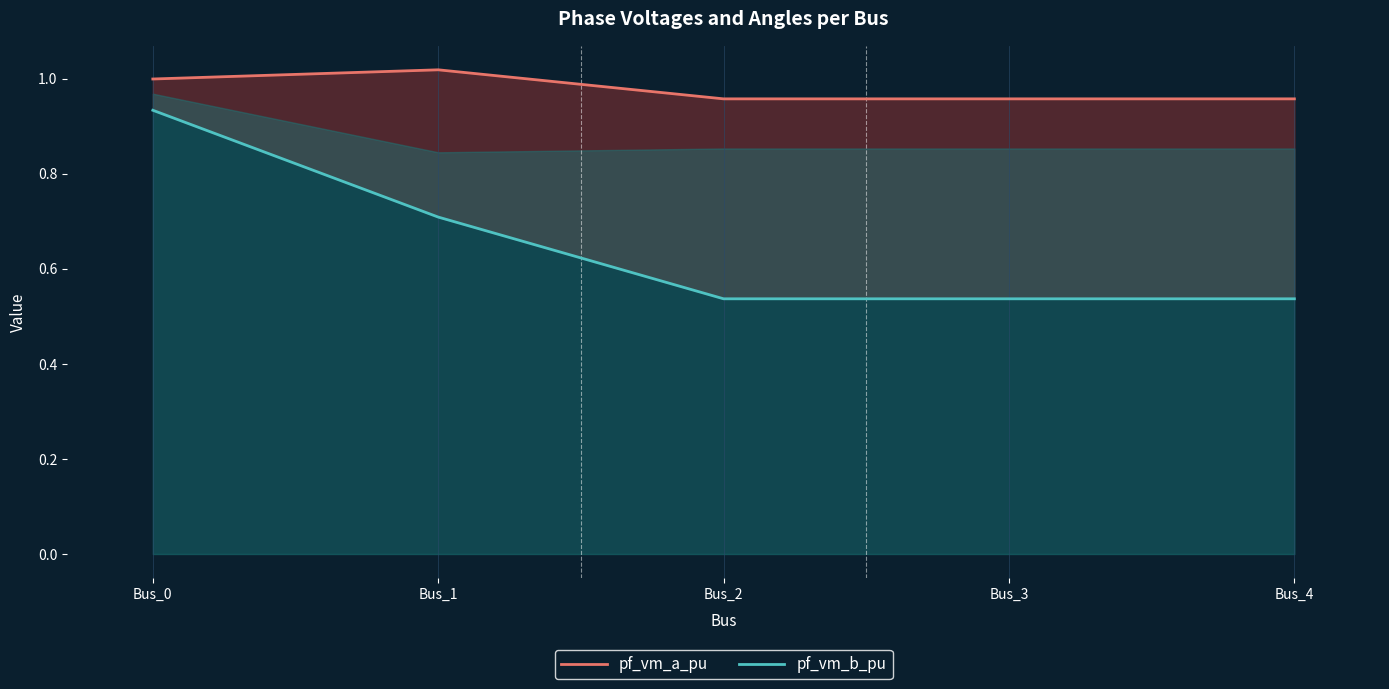

Which has a higher value, Bus_2 or Bus_0?

Bus_0